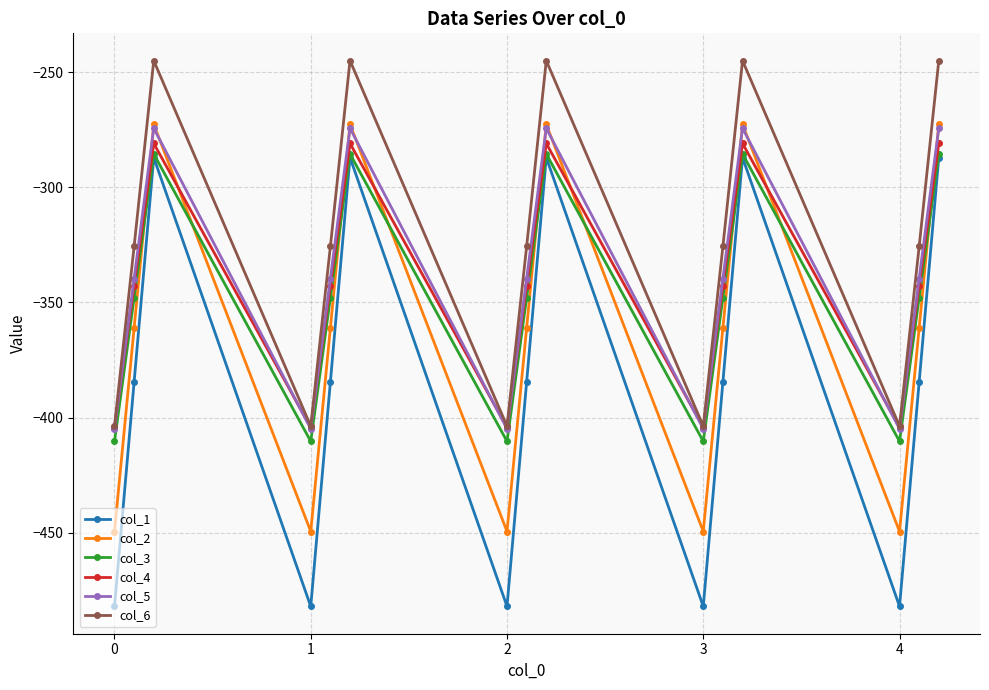

True or false: col_5 has more than 2 interior local peaks.

True